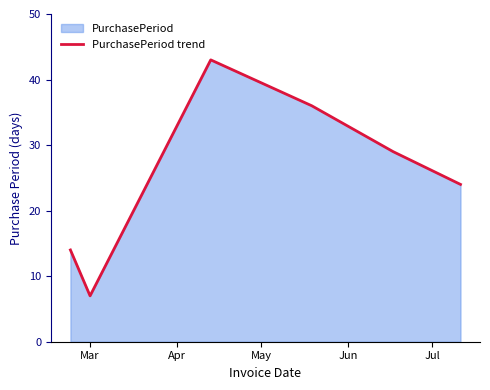

What is the greatest value displayed?

43